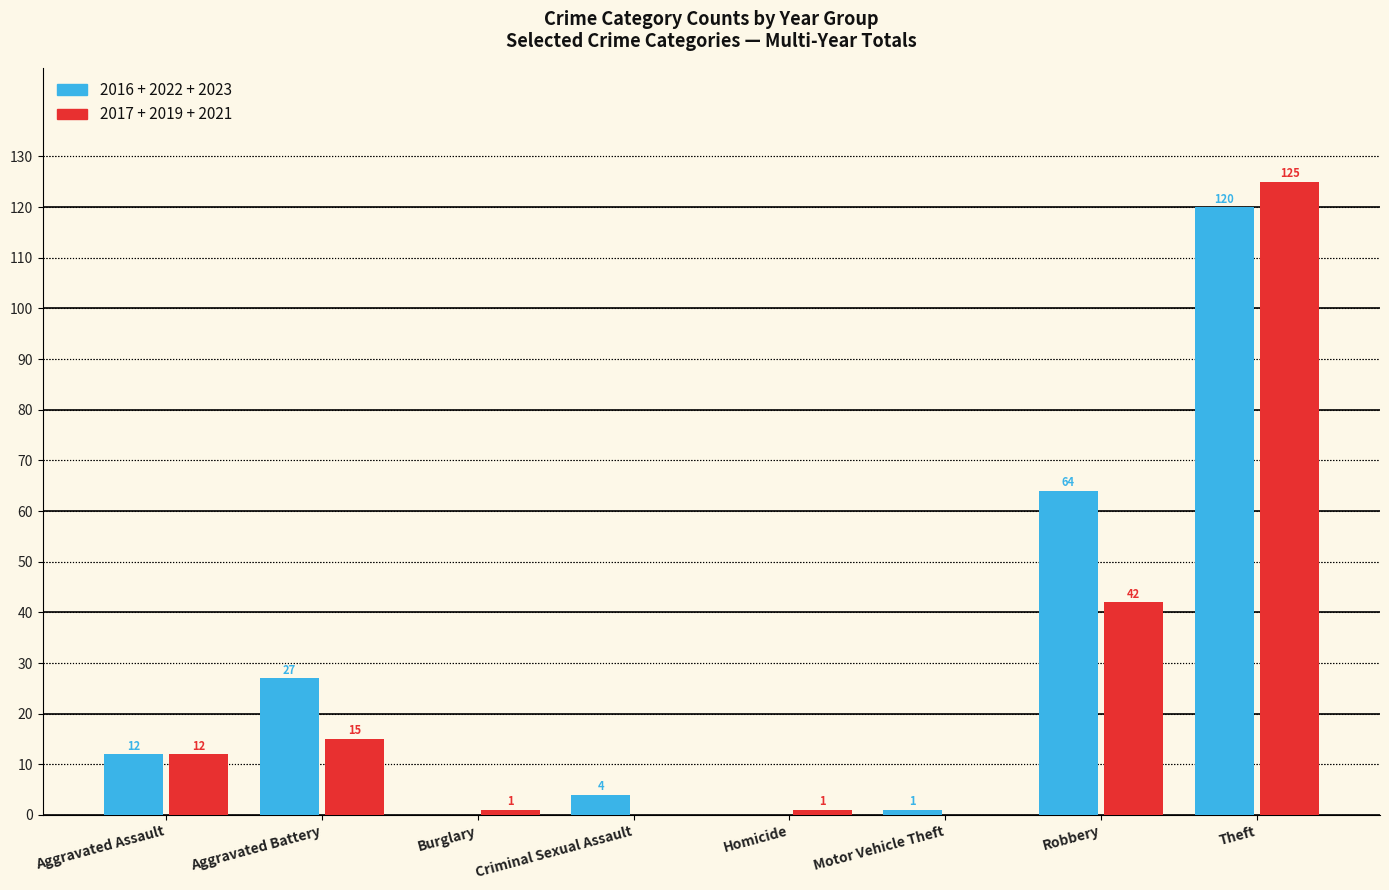

At which category is the sum across all series the highest?

Theft